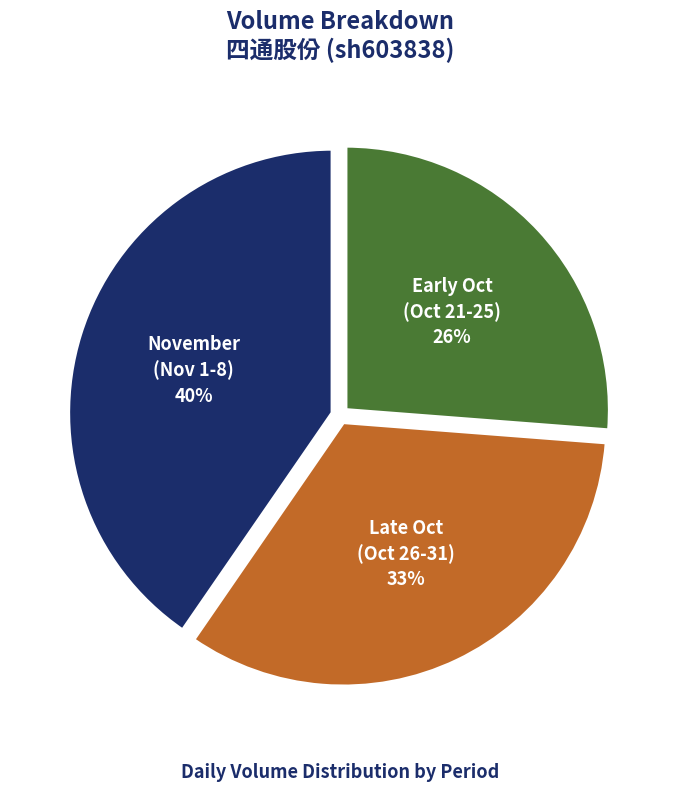

To the nearest percent, what percentage of the pie is Early Oct (Oct 21-25)?

26%